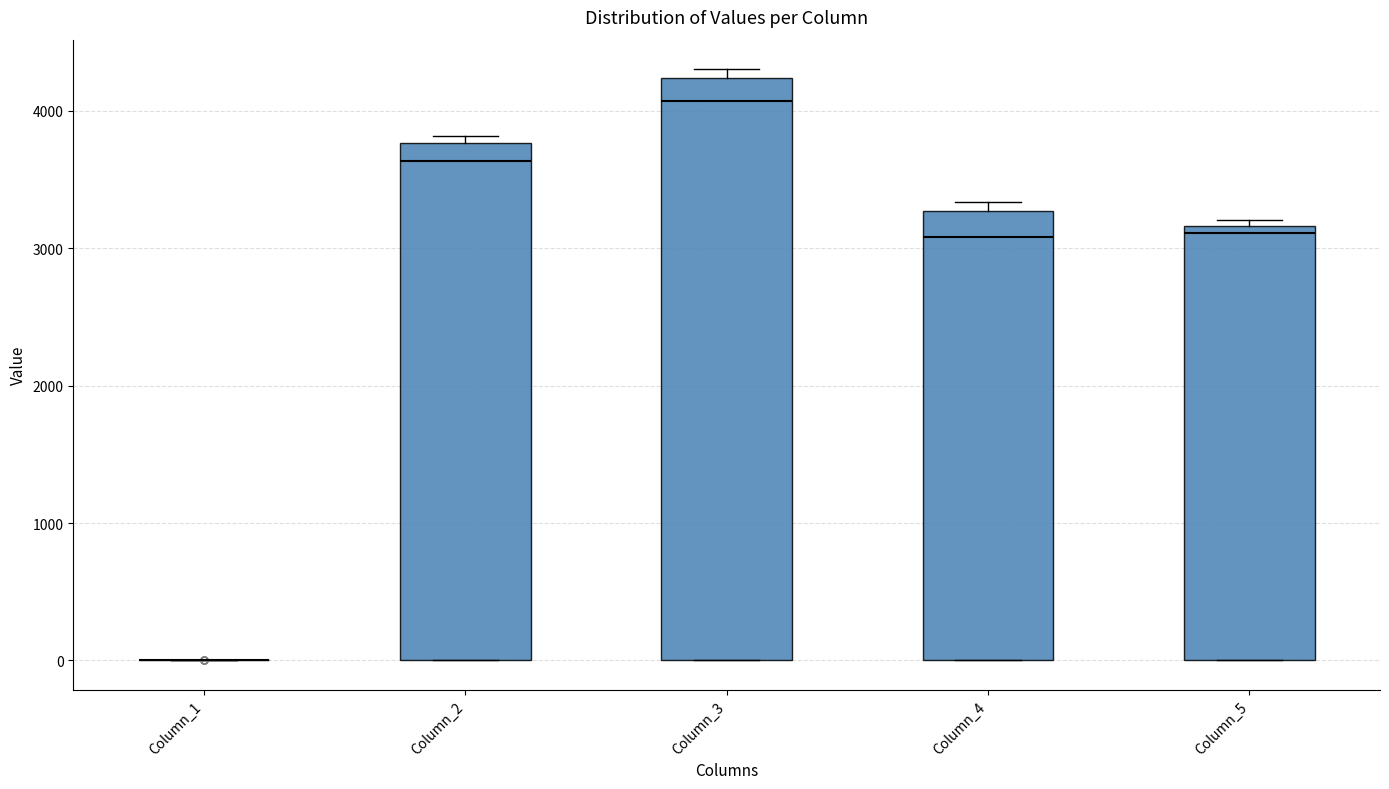

Reading left to right, read every box against the y-axis: the position of its median line, the range the box covers, and the ends of its whiskers. The values are not printed on the chart, so give them approximately, as read against the axis.

Column_1: box collapsed to a line at 0, whiskers 0 to 0
Column_2: median 3600, box 0 to 3800, whiskers 0 to 3800 (just above the box's upper edge)
Column_3: median 4100, box 0 to 4200, whiskers 0 to 4300
Column_4: median 3100, box 0 to 3300, whiskers 0 to 3300 (just above the box's upper edge)
Column_5: median 3100, box 0 to 3200, whiskers 0 to 3200 (just above the box's upper edge)